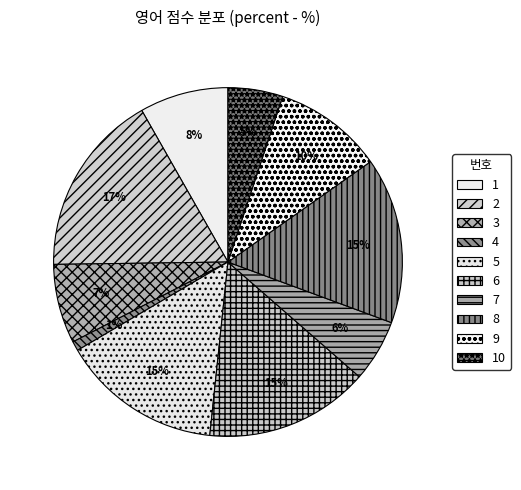

Is there any slice that represents more than half of the pie?

No